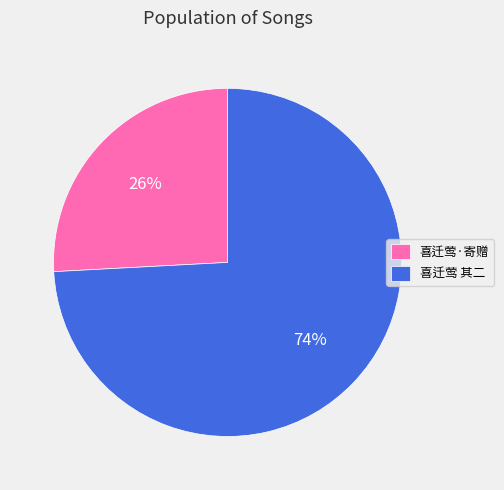

How many slices are in this pie chart?

2